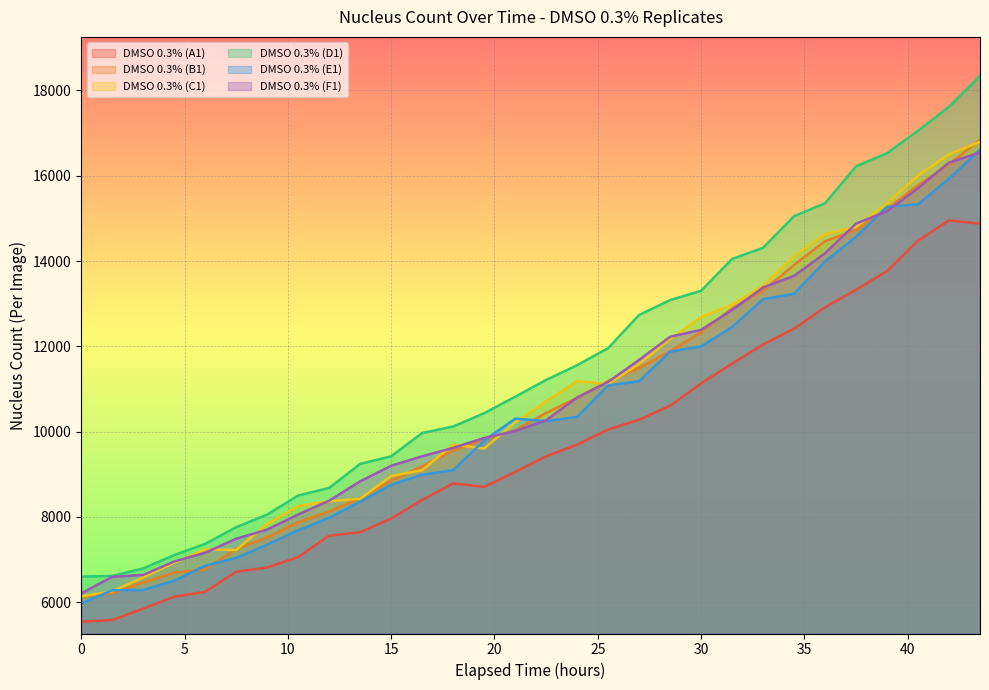

Where is DMSO 0.3% (A1) nearest to the value 10247?

27